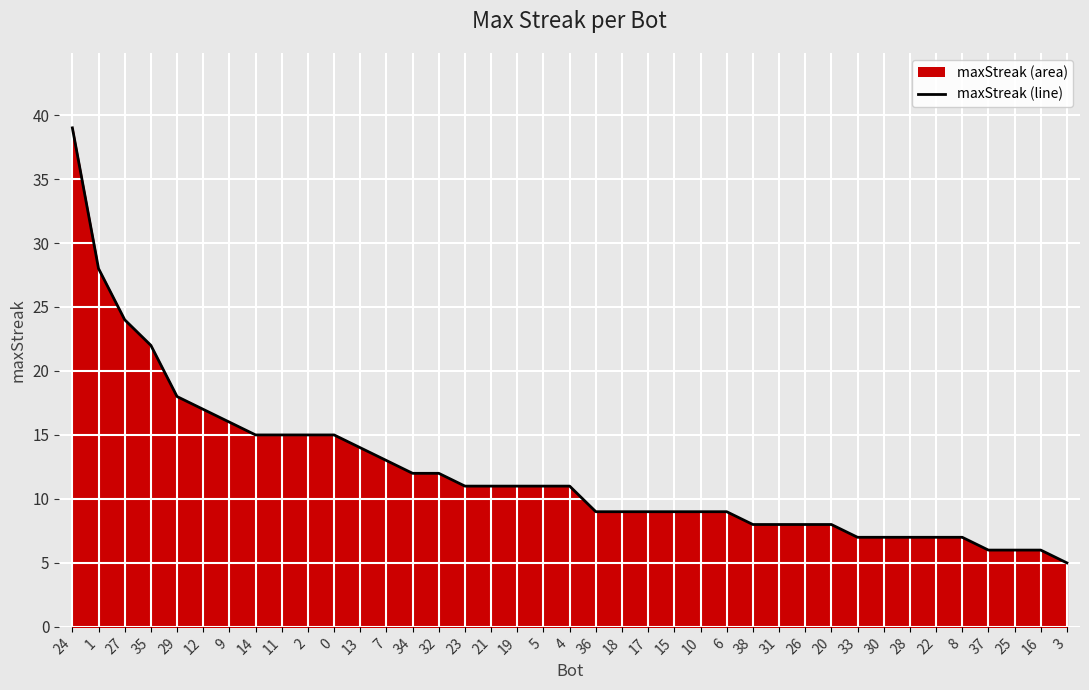

Reading left to right, list all the values displayed in this chart.

24=39	1=28	27=24	35=22	29=18	12=17	9=16	14=15	11=15	2=15	0=15	13=14	7=13	34=12	32=12	23=11	21=11	19=11	5=11	4=11	36=9	18=9	17=9	15=9	10=9	6=9	38=8	31=8	26=8	20=8	33=7	30=7	28=7	22=7	8=7	37=6	25=6	16=6	3=5